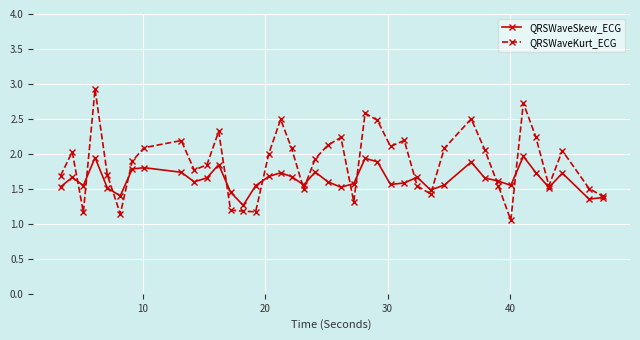

What is the maximum value shown in the chart?

2.9